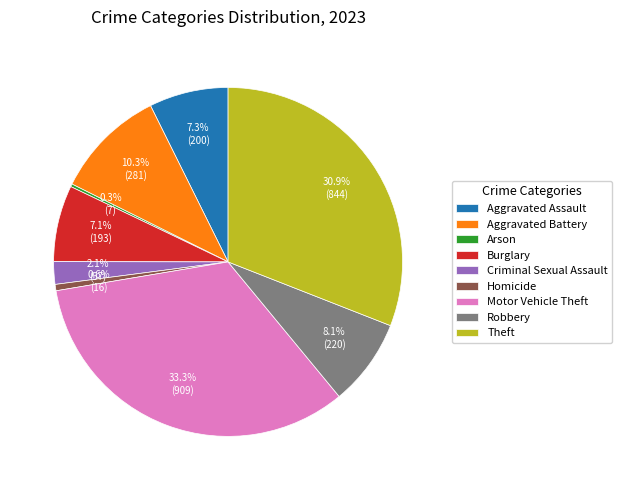

Does Motor Vehicle Theft account for over 50% of the chart?

No